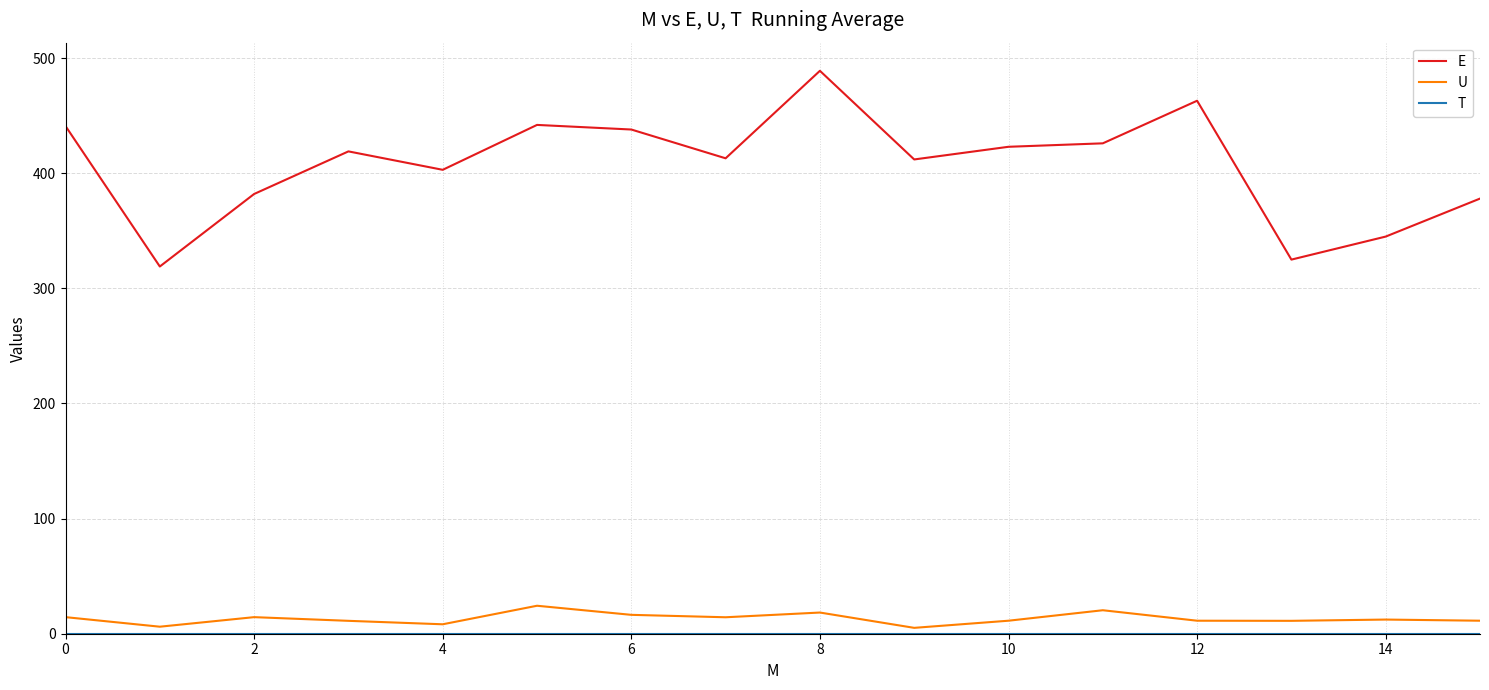

Which series has the widest spread of values?

E